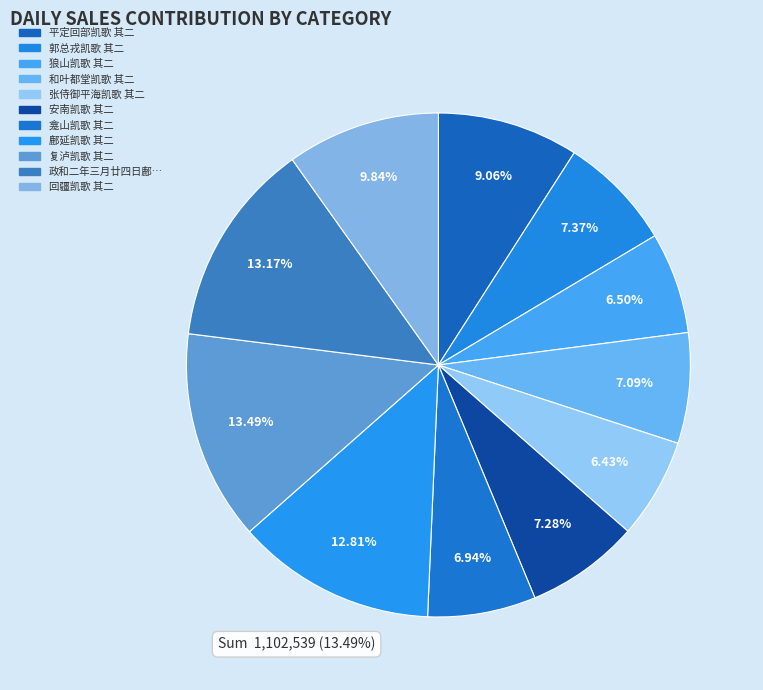

To the nearest percent, what is the average slice percentage?

9%